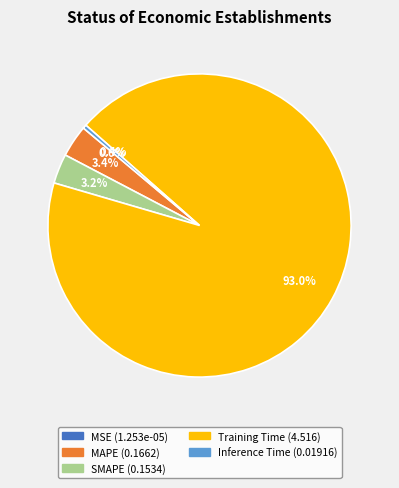

Is the sum of Inference Time and MAPE greater than half?

No